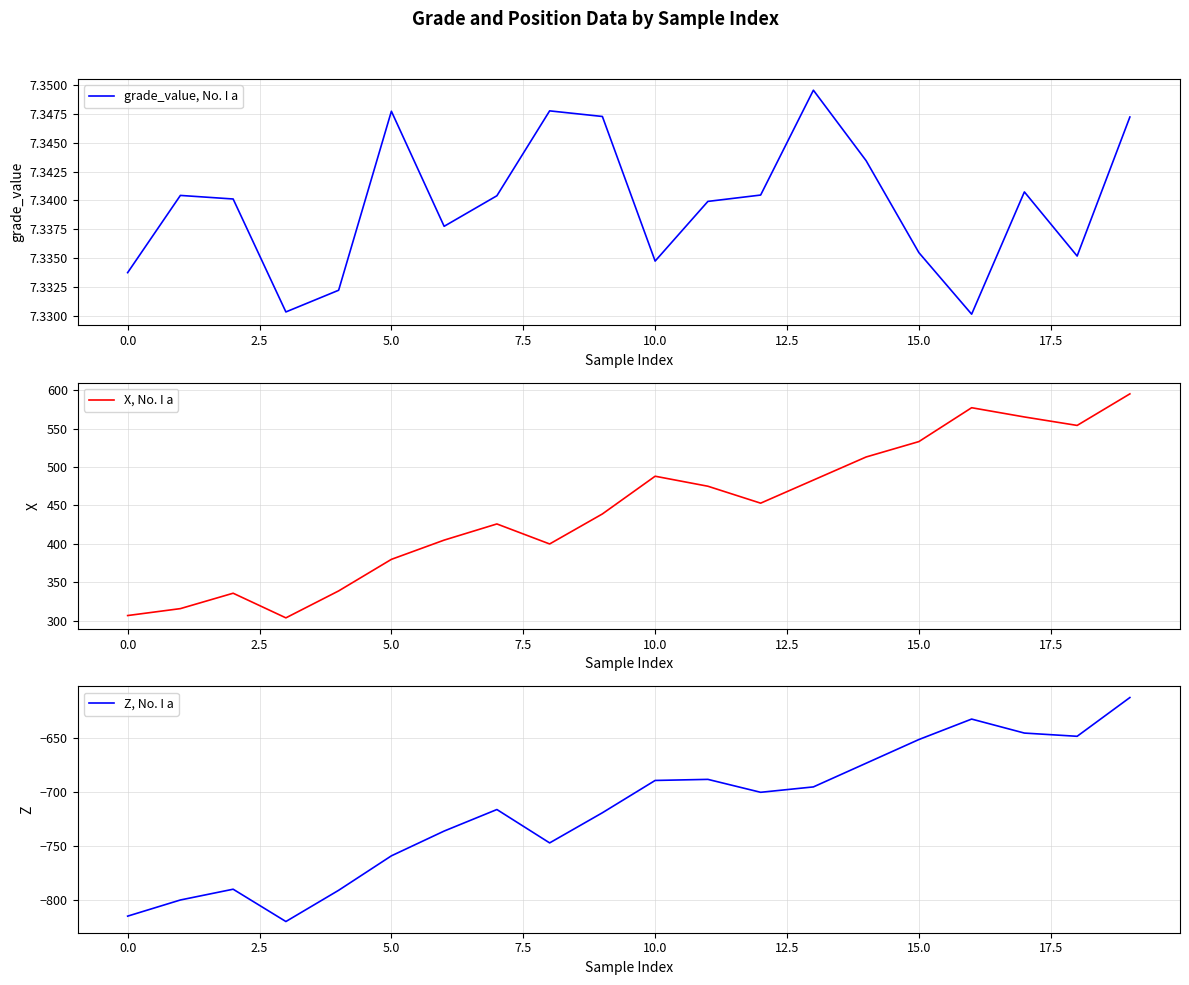

Reading left to right, list all the values displayed in this chart.

grade_value, No. I a: 7.3	7.3	7.3	7.3	7.3	7.3	7.3	7.3	7.3	7.3	7.3	7.3	7.3	7.3	7.3	7.3	7.3	7.3	7.3	7.3
X, No. I a: 307.0	316.0	336.0	304.0	339.0	380.0	405.0	426.0	400.0	439.0	488.0	475.0	453.0	483.0	513.0	533.0	577.0	565.0	554.0	595.0
Z, No. I a: -815.0	-800.0	-790.0	-820.0	-791.0	-759.0	-736.0	-716.0	-747.0	-719.0	-689.0	-688.0	-700.0	-695.0	-673.0	-651.0	-632.0	-645.0	-648.0	-612.0